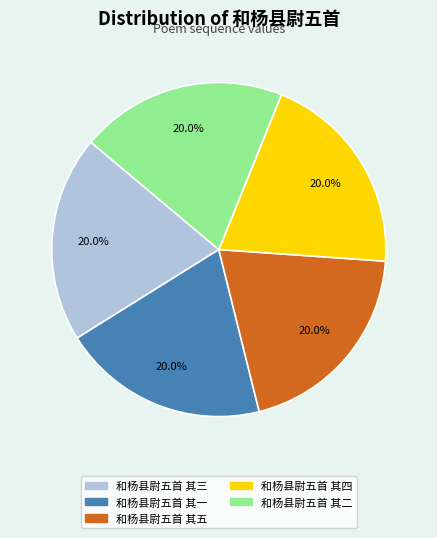

What percentage is NOT represented by 和杨县尉五首 其四?

80.0%